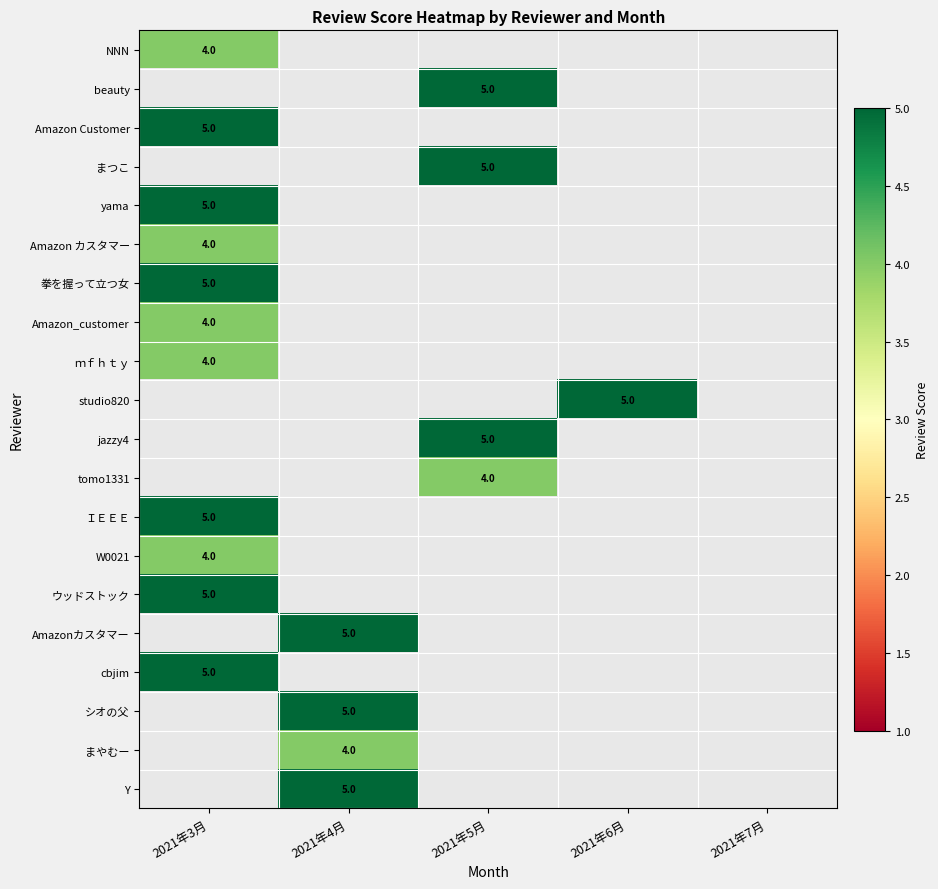

The value of Y at 2021年4月 is 5. True or false?

True